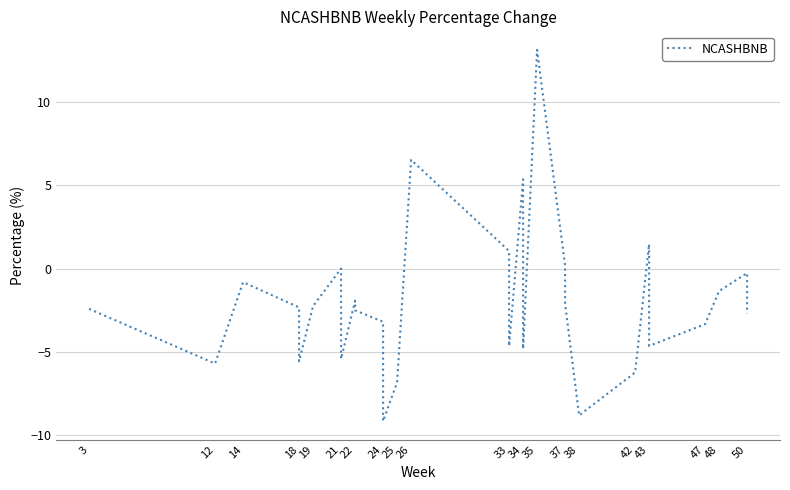

What is the difference between the maximum and minimum values?

22.2